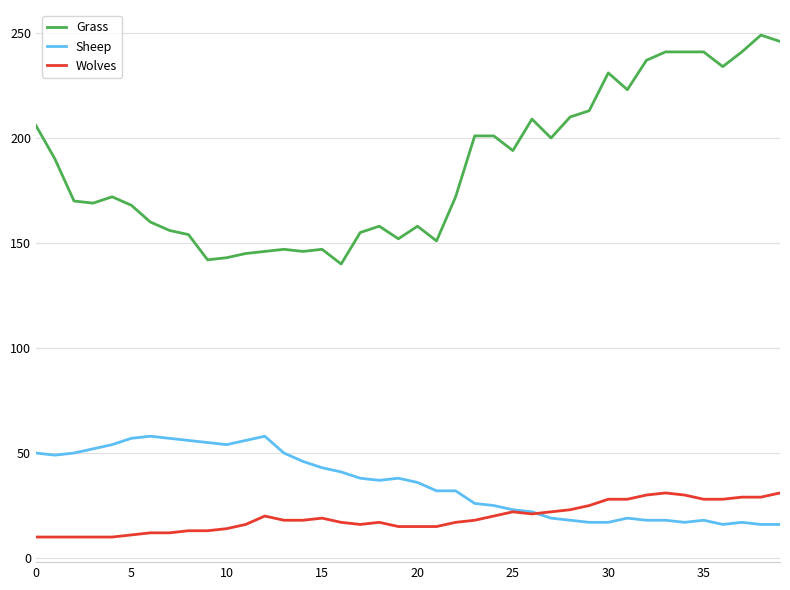

What are all the series names shown in the legend?

Grass, Sheep, Wolves